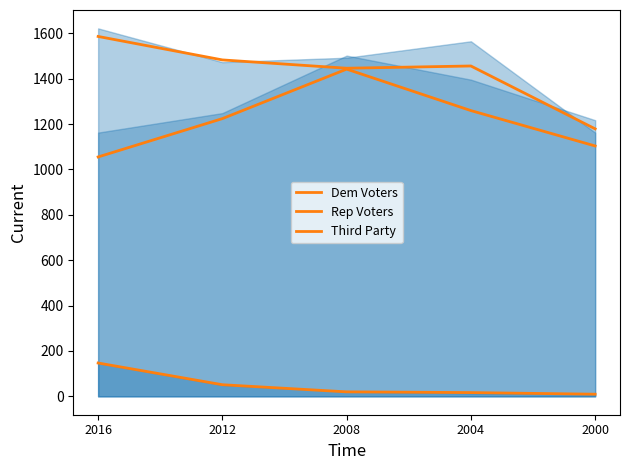

What is the difference between the highest and lowest values at 2012?

1431.4